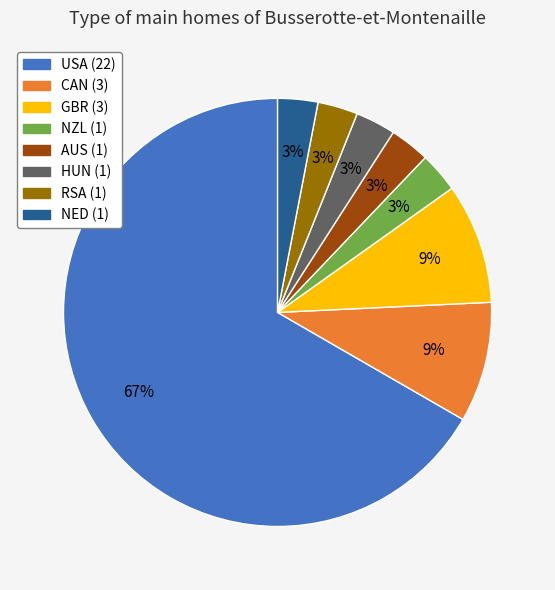

True or false: AUS accounts for 13% of the total.

False